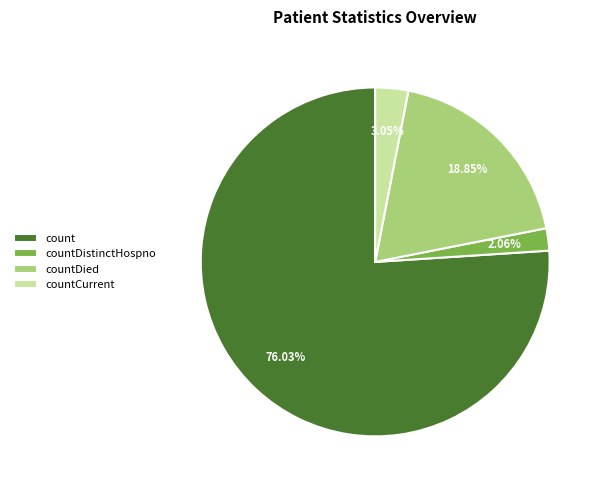

Count the number of slices in the pie.

4